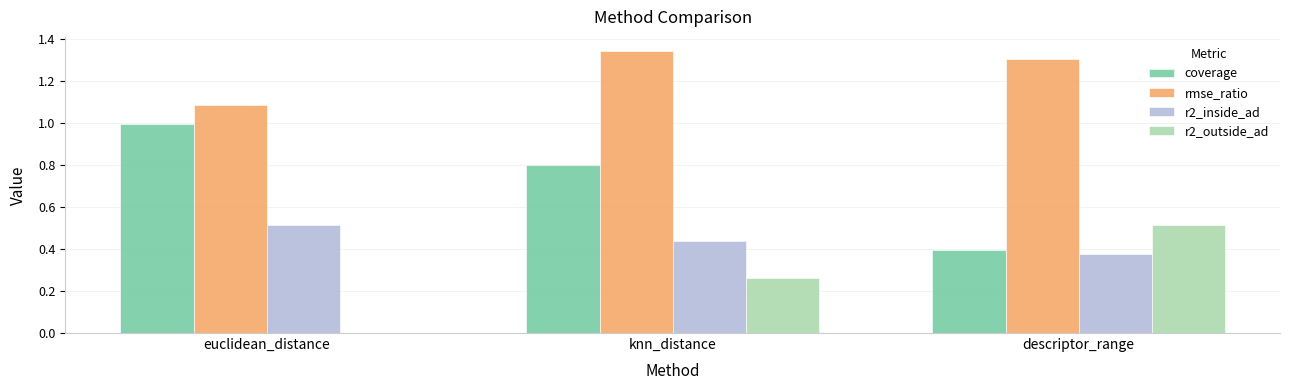

Which series changed the most between euclidean_distance and knn_distance?

r2_outside_ad